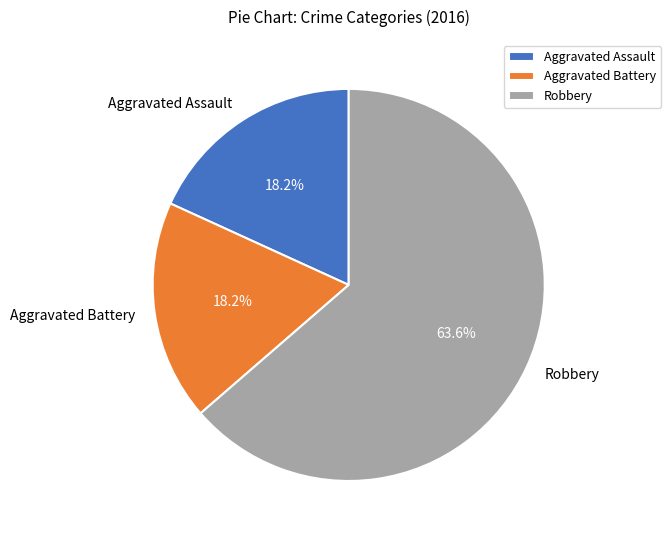

The Aggravated Battery slice represents 31% of the pie. True or false?

False